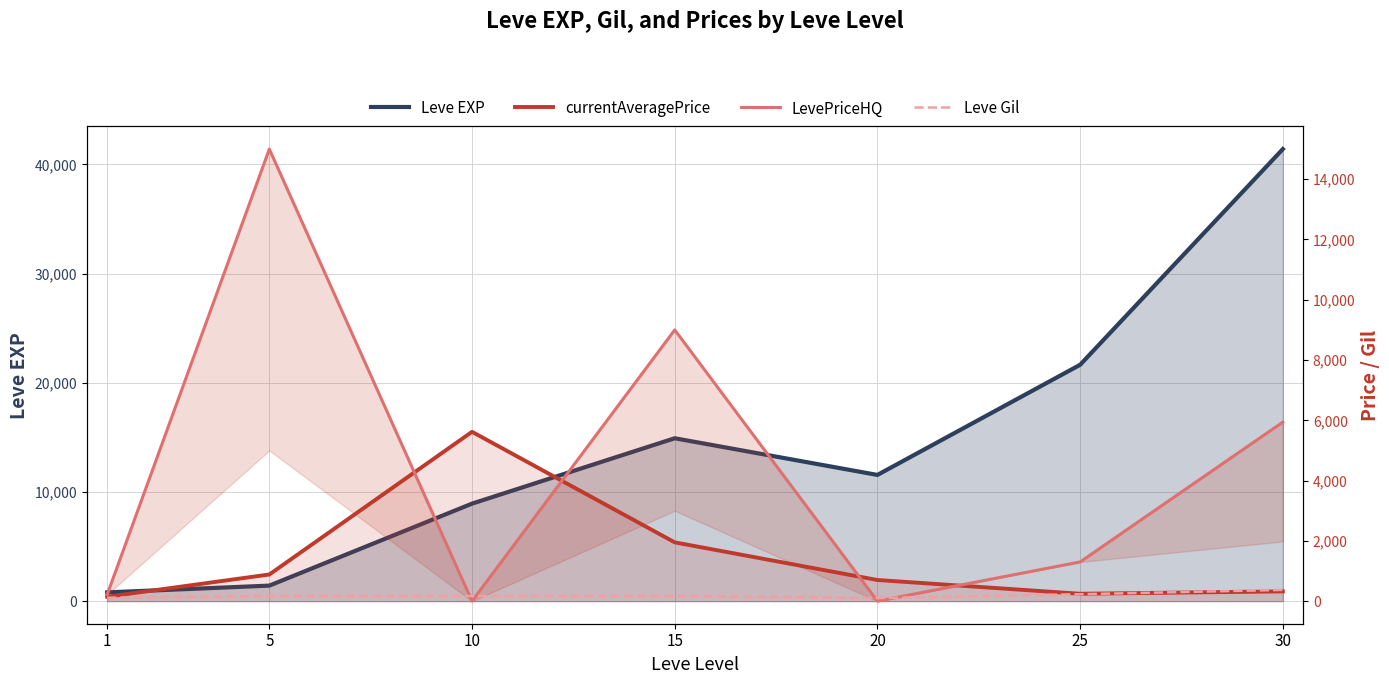

What is the sum of all LevePriceHQ values?

31456.8